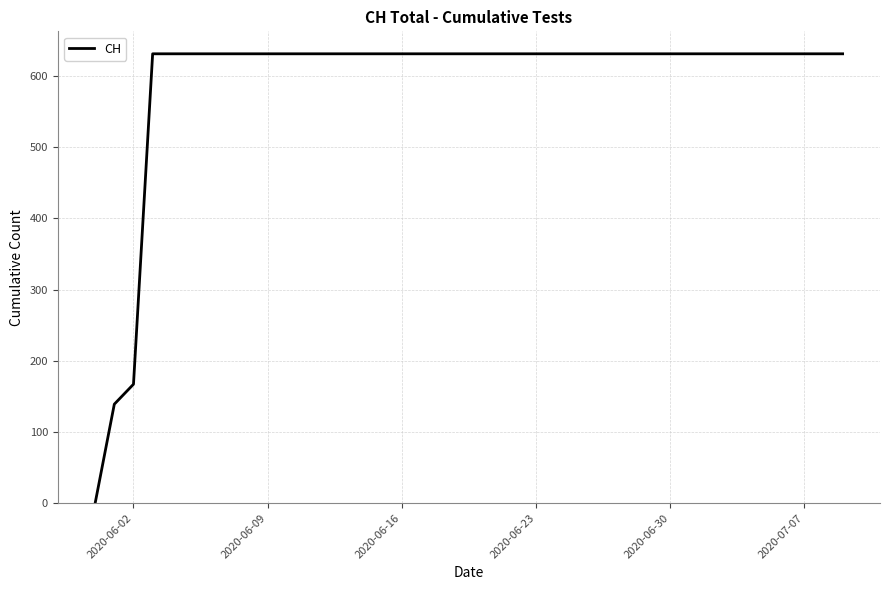

What is the maximum value shown in the chart?

631